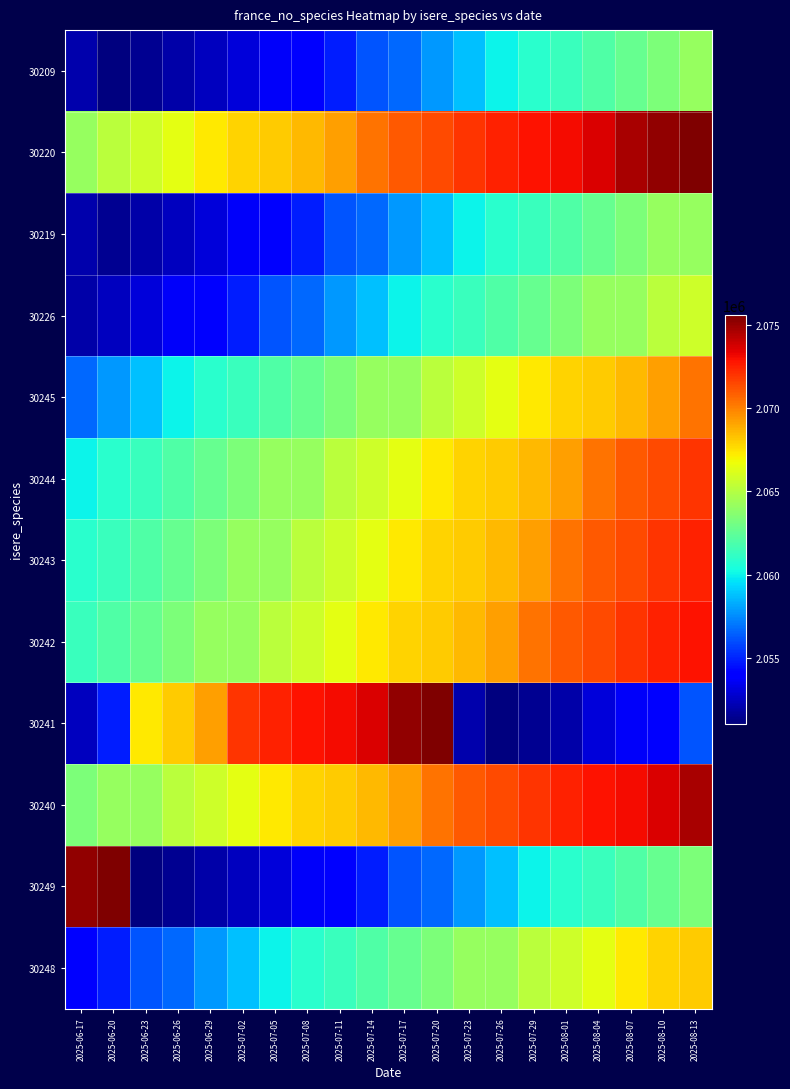

Which label corresponds to the smallest value in the chart?

2025-06-20